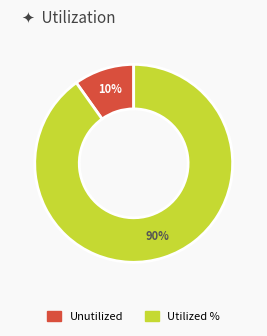

To the nearest percent, what is the average slice percentage?

50%